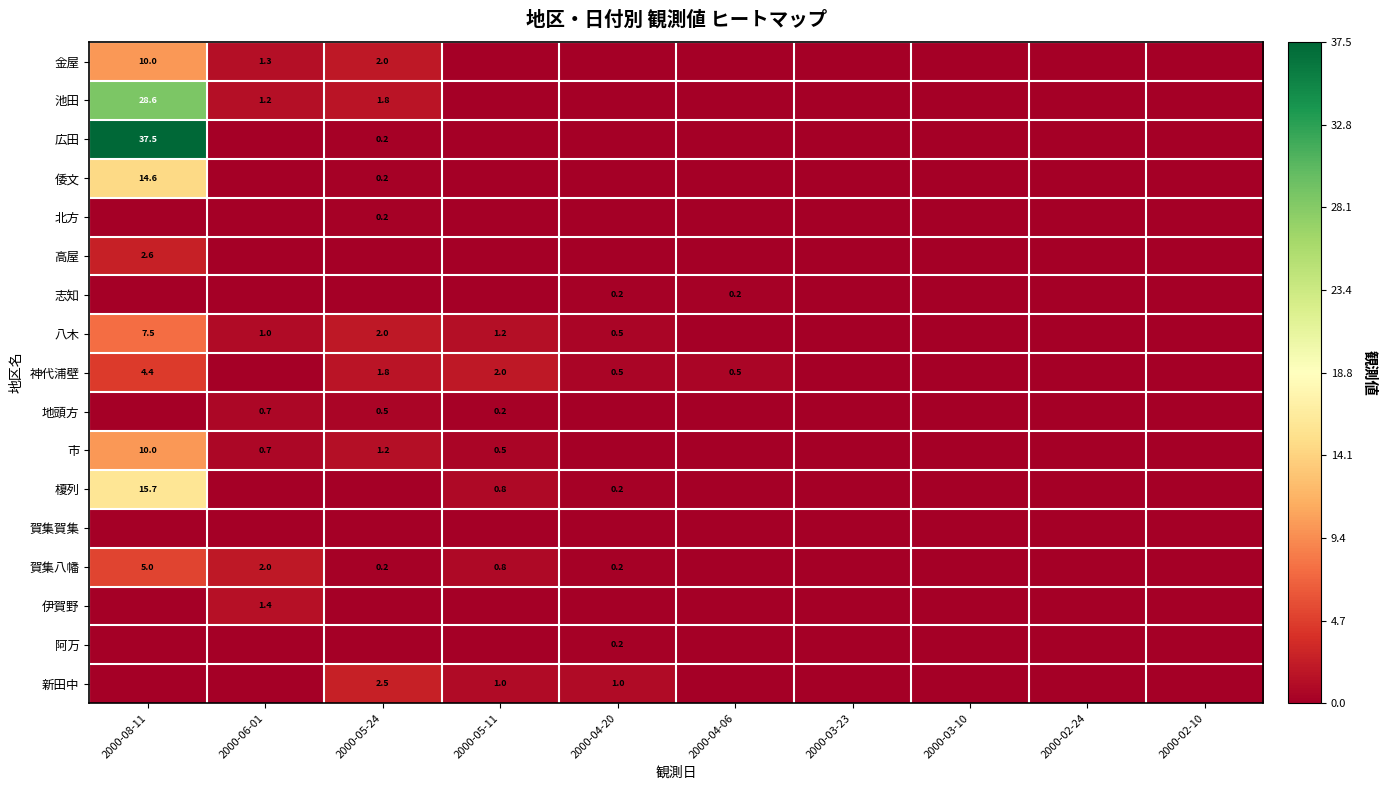

True or false: 倭文 has a value of 14.6 at 2000-08-11.

True